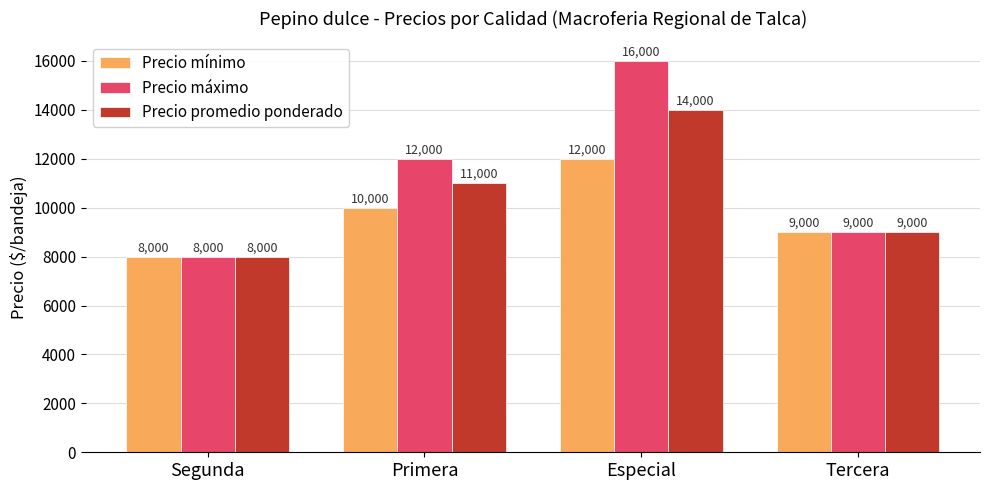

Is it true that Precio mínimo equals 2441 at Tercera?

False